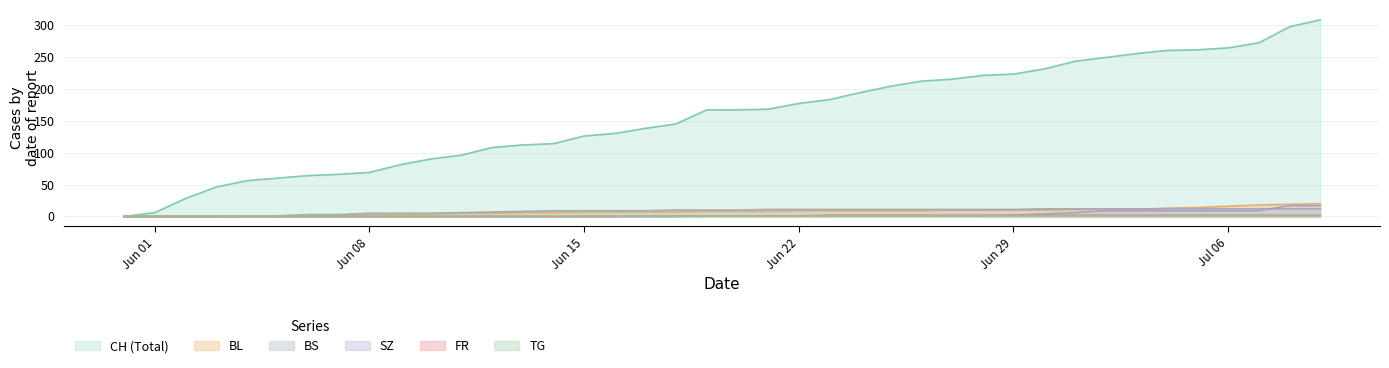

True or false: FR and SZ cross at least once.

False